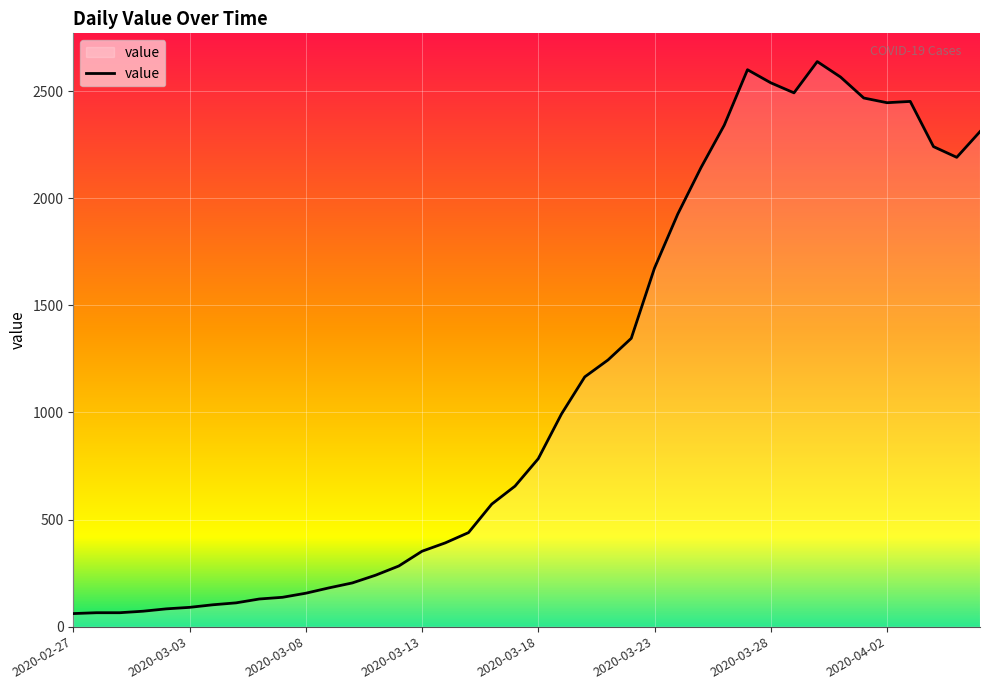

What is the greatest value displayed?

2638